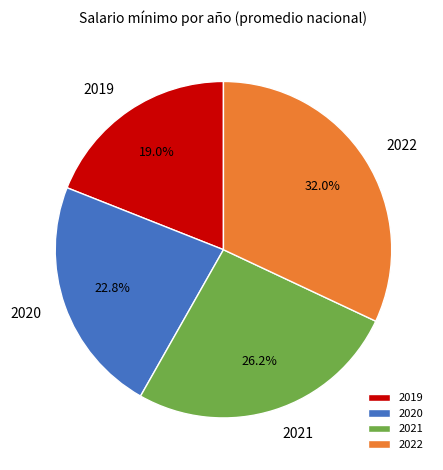

What percentage is the 2021 slice, to the nearest percent?

26%